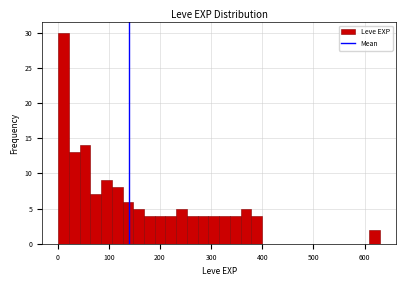

Read against the x-axis, roughly where is the centre of the tallest bar?

10